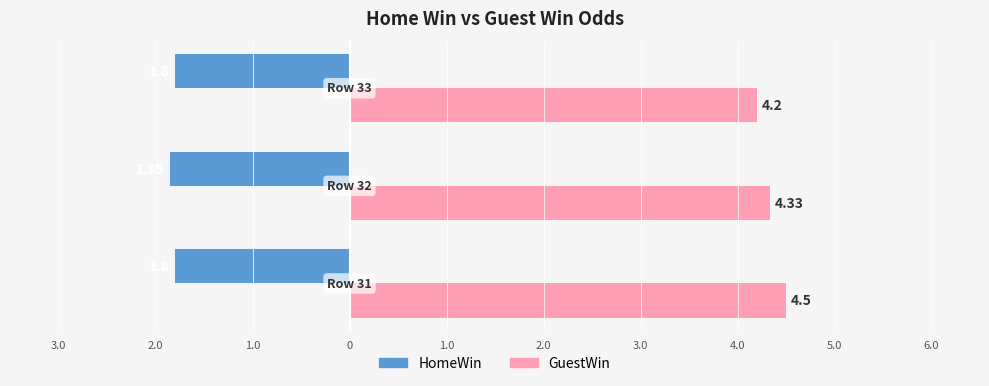

At how many categories does at least one series exceed 1?

3